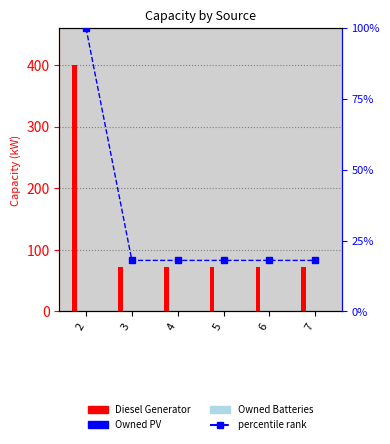

At which label is Owned PV closest to 0?

2